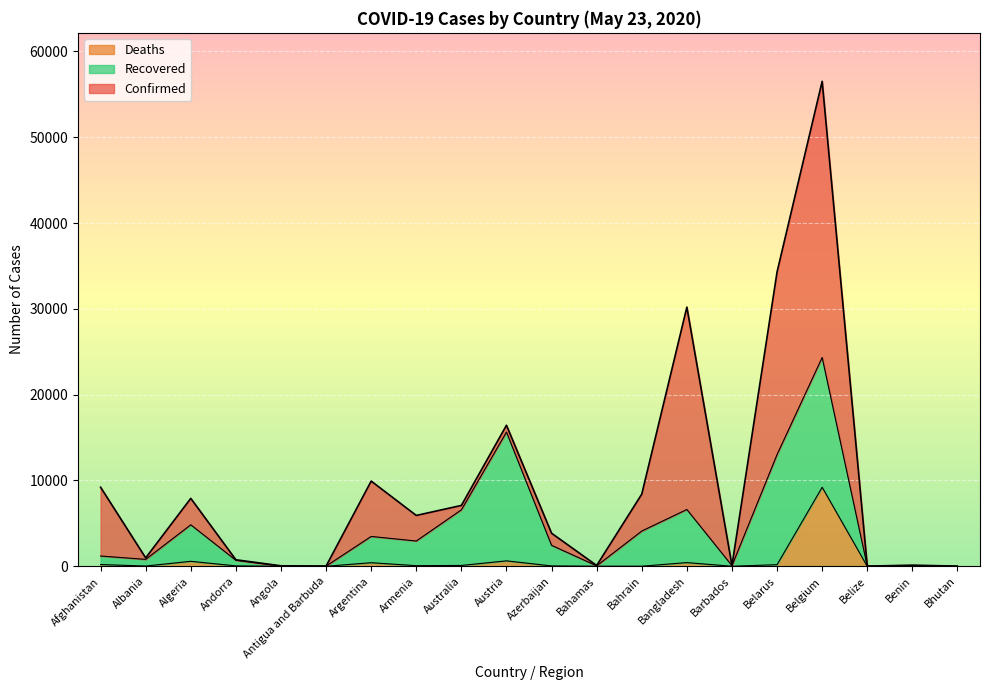

What are all the series names shown in the legend?

Deaths, Recovered, Confirmed